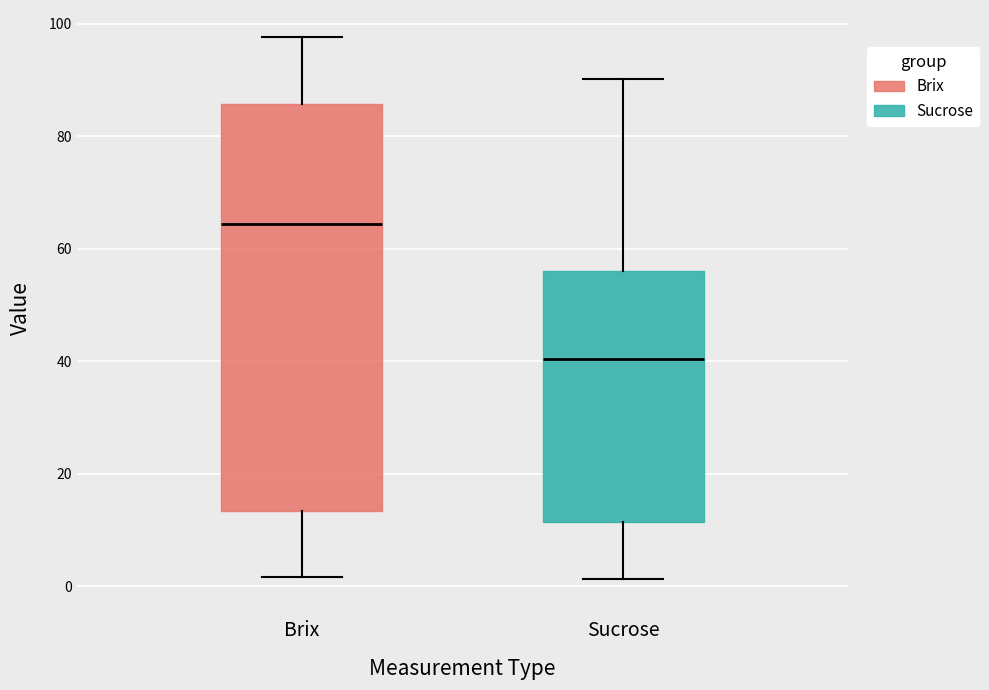

Reading left to right, read every box against the y-axis: the position of its median line, the range the box covers, and the ends of its whiskers. The values are not printed on the chart, so give them approximately, as read against the axis.

Brix: median 64, box 14 to 86, whiskers 2 to 98
Sucrose: median 40, box 12 to 56, whiskers 2 to 90